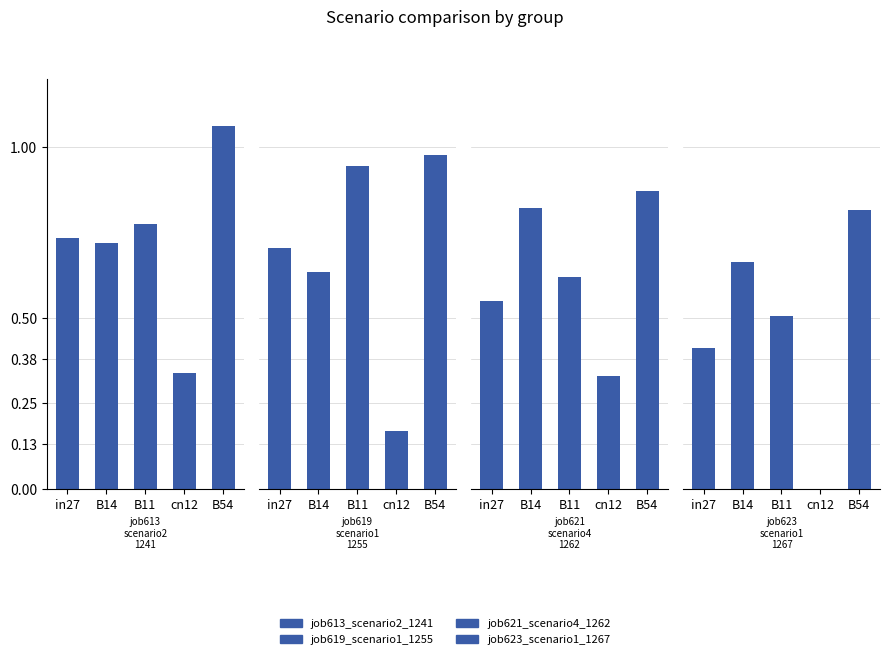

What is the lowest value of the job621_scenario4_1262 series?

0.3